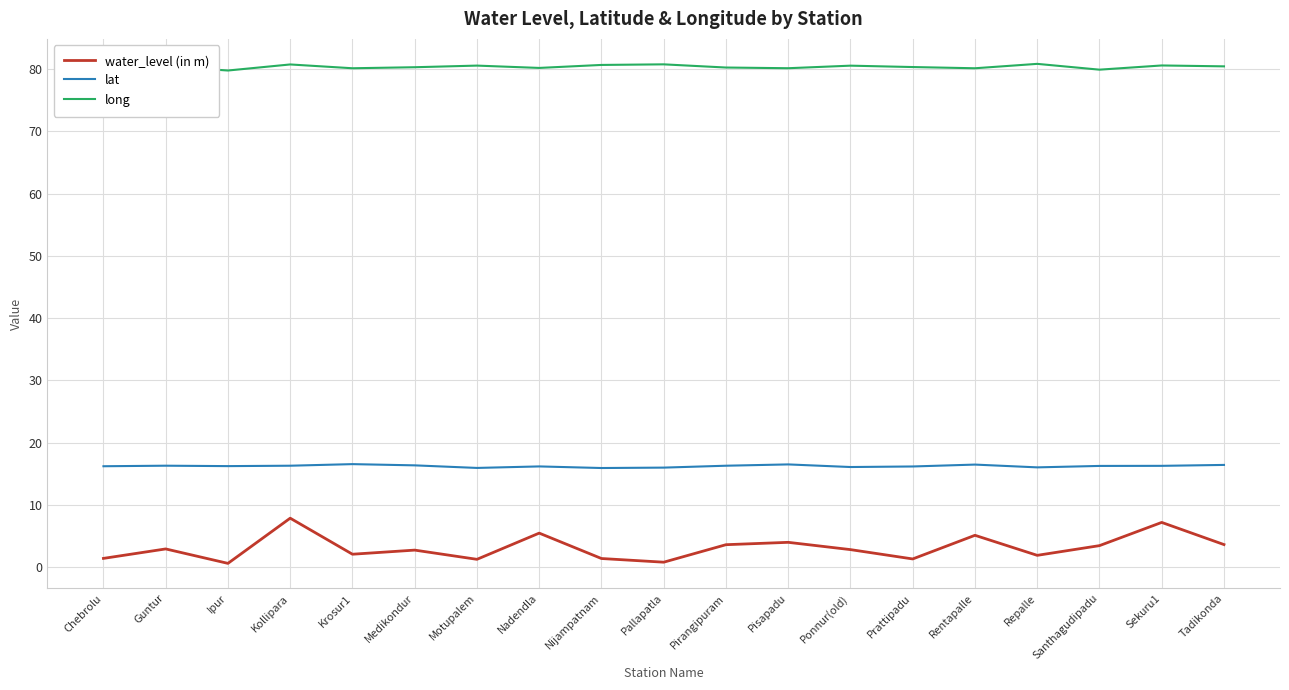

Rank the series by their maximum value, from highest to lowest.

long, lat, water_level (in m)